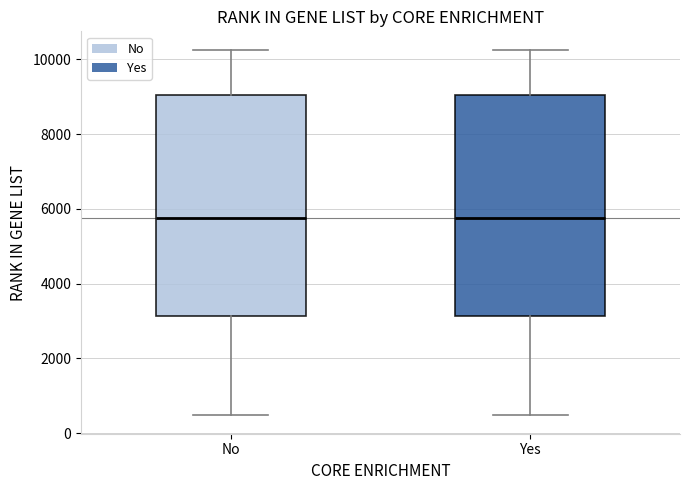

Where does the lower whisker of the box for Yes end on the y-axis? The values are not printed on the chart, so give them approximately, as read against the axis.

400